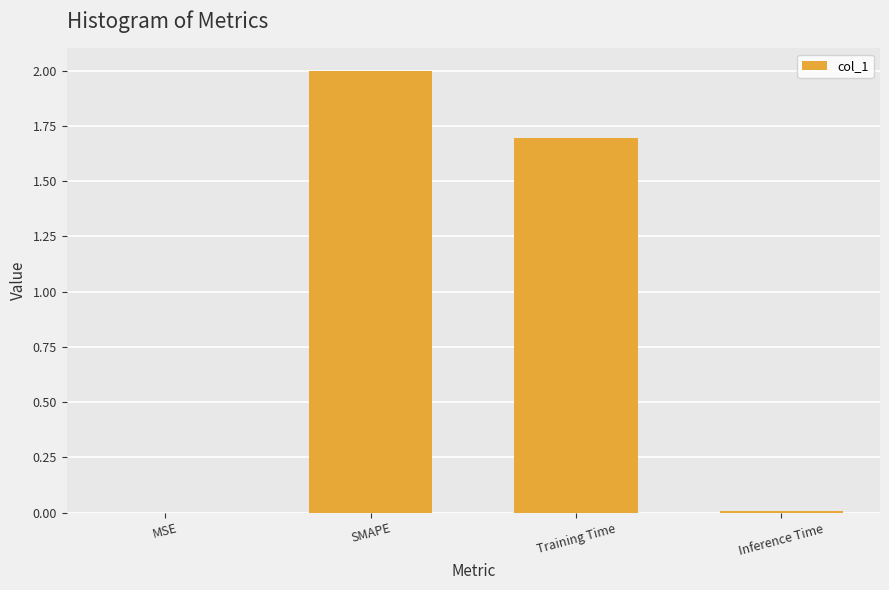

At which category does the chart reach its peak across all series?

SMAPE